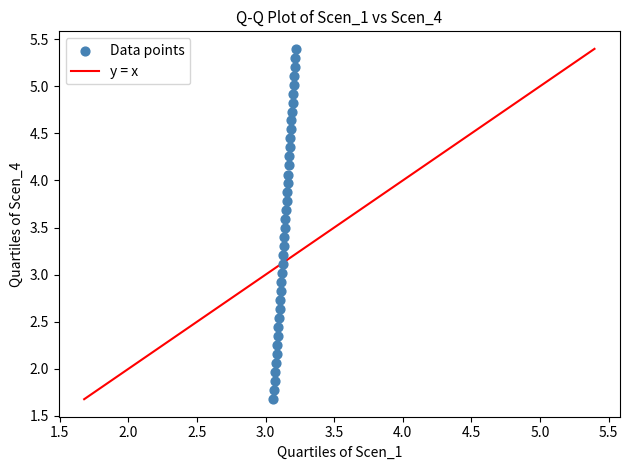

What is the range of Y values (max minus min)?

3.7